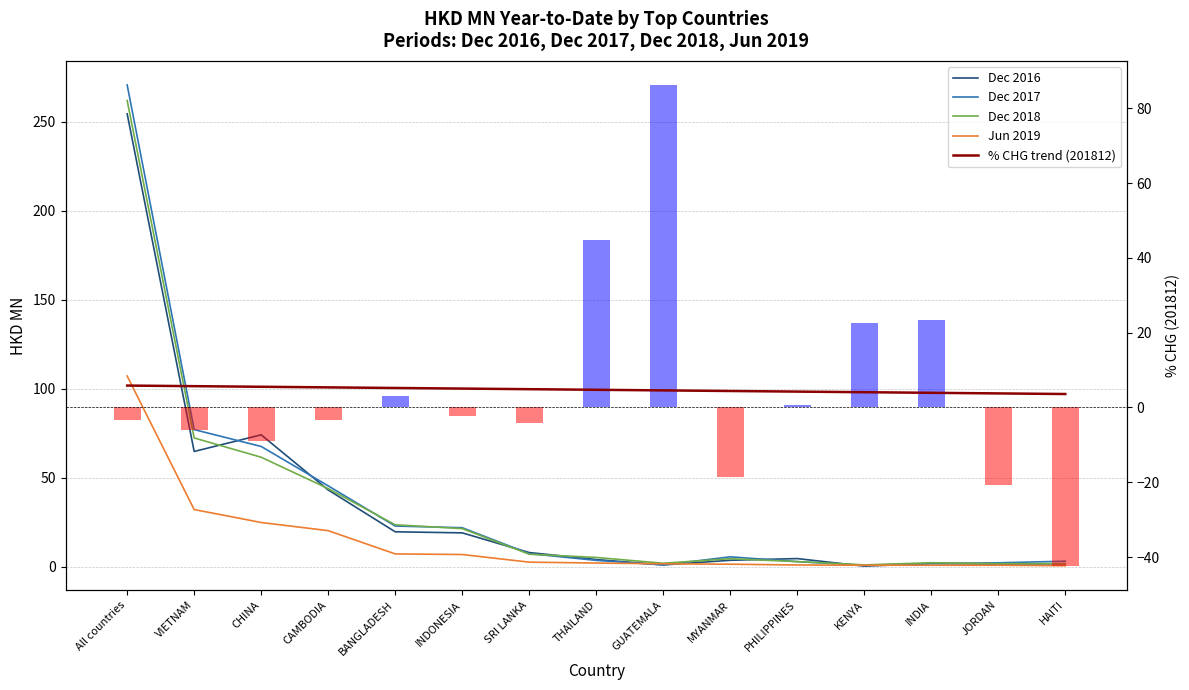

Between INDIA and HAITI, which series saw the biggest shift?

Dec 2017